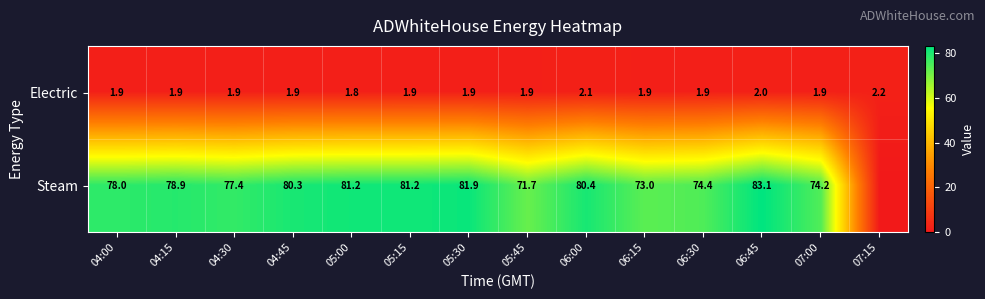

What is the spread (max minus min) of values at 04:00?

76.1